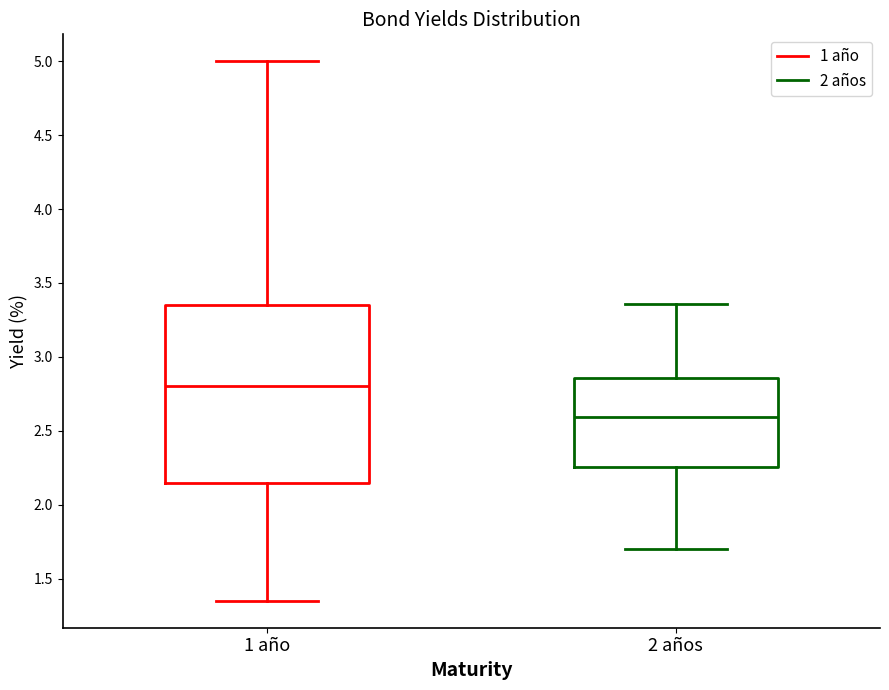

Reading left to right, transcribe this box plot: for each box, give where its median line is, the range the box spans, and where its two whiskers end, as read against the y-axis. The values are not printed on the chart, so give them approximately, as read against the axis.

1 año: median 2.80, box 2.15 to 3.35, whiskers 1.35 to 5.00
2 años: median 2.60, box 2.25 to 2.85, whiskers 1.70 to 3.35